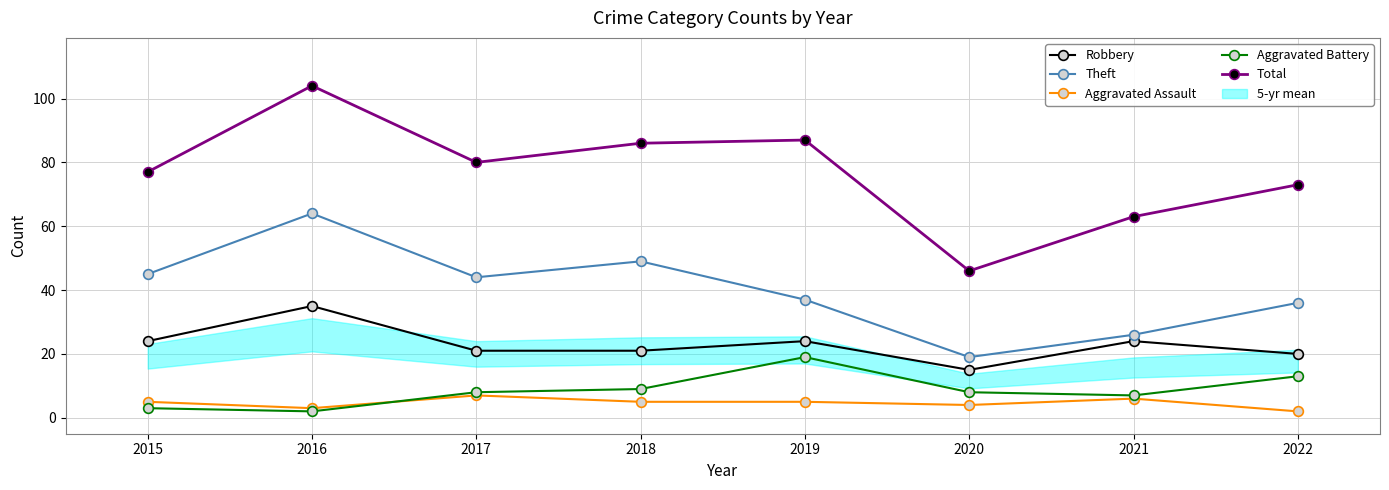

True or false: Total has more than 2 interior local peaks.

False